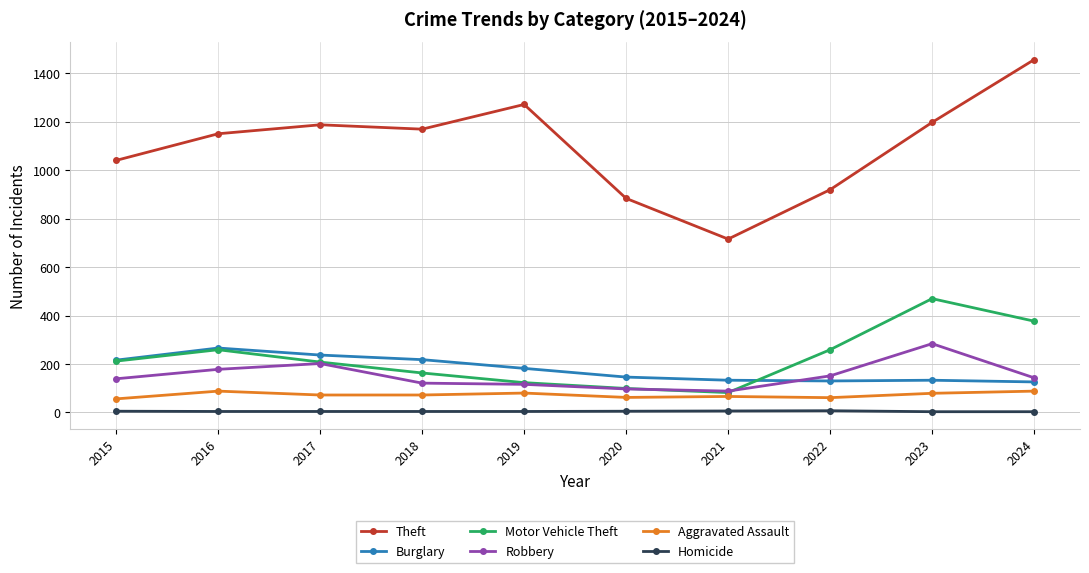

True or false: Robbery and Aggravated Assault cross at least once.

False